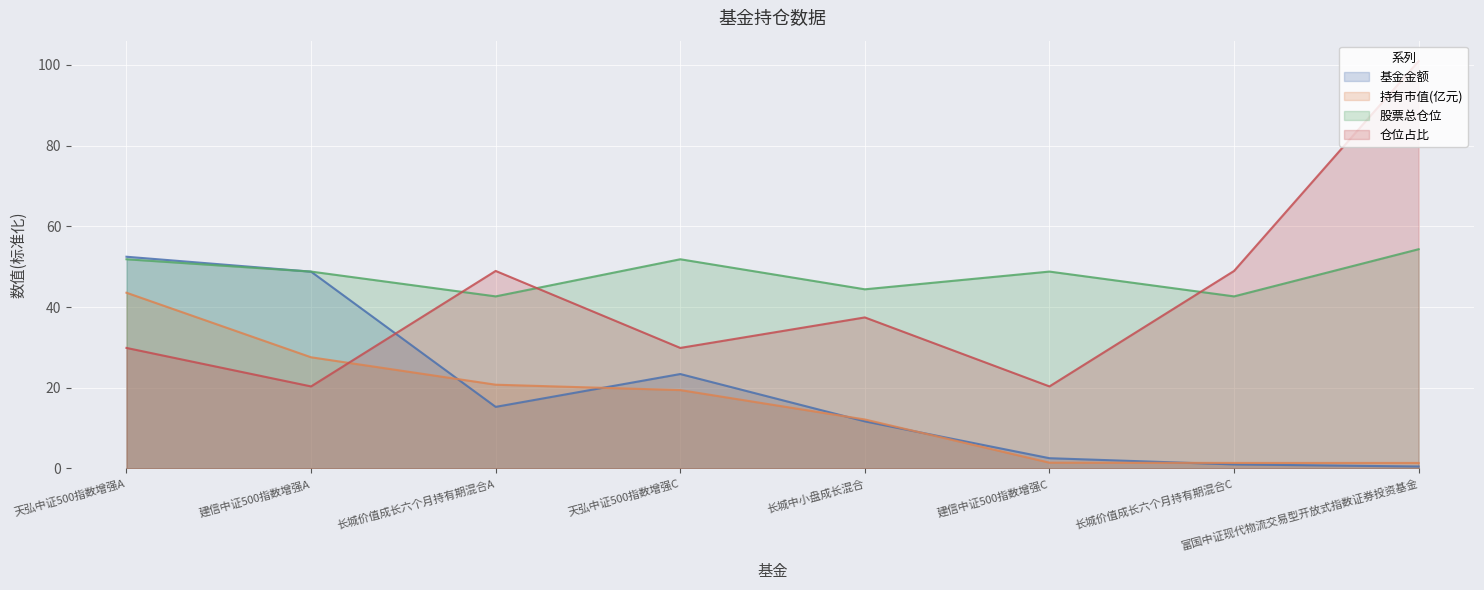

The value of 仓位占比 at 建信中证500指数增强A is 20.3. True or false?

True